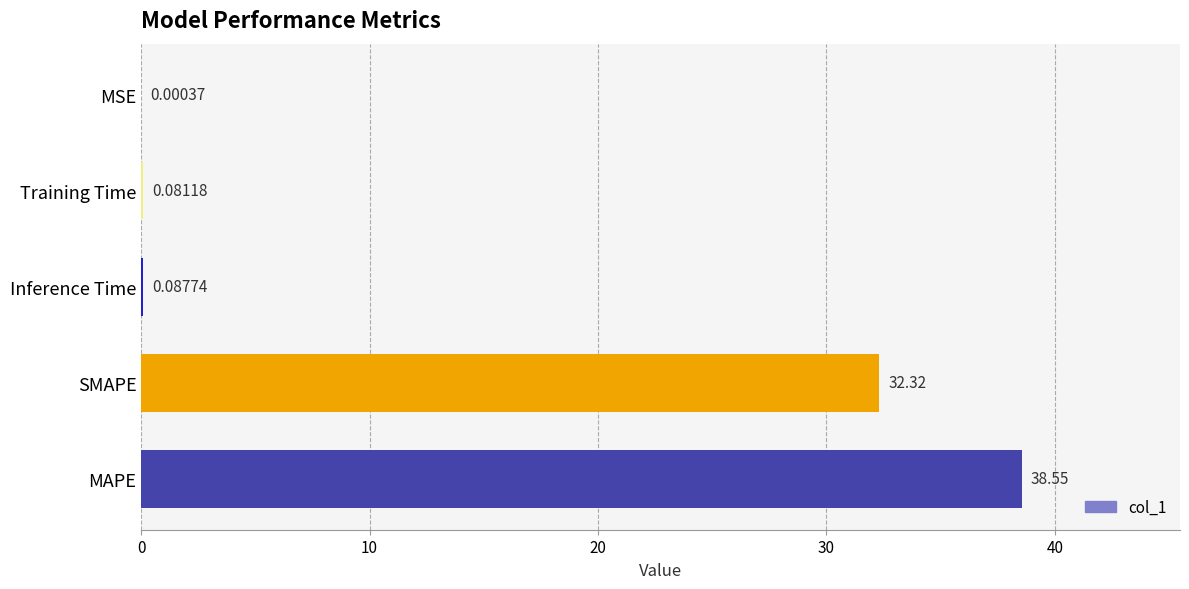

What is the sum of all values?

71.0